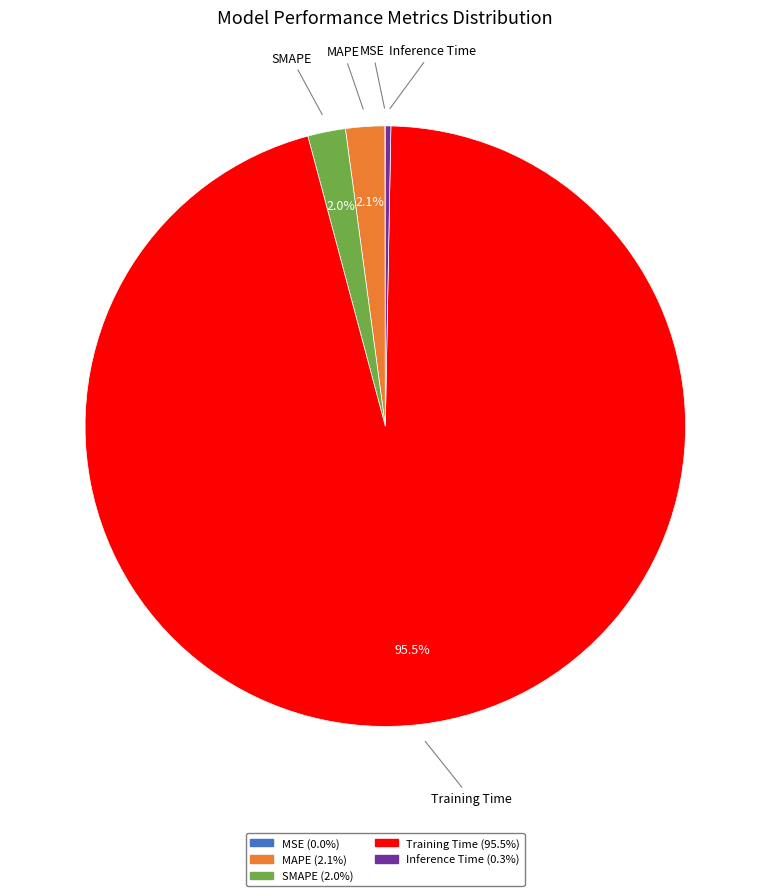

Does any single category account for the majority?

Yes